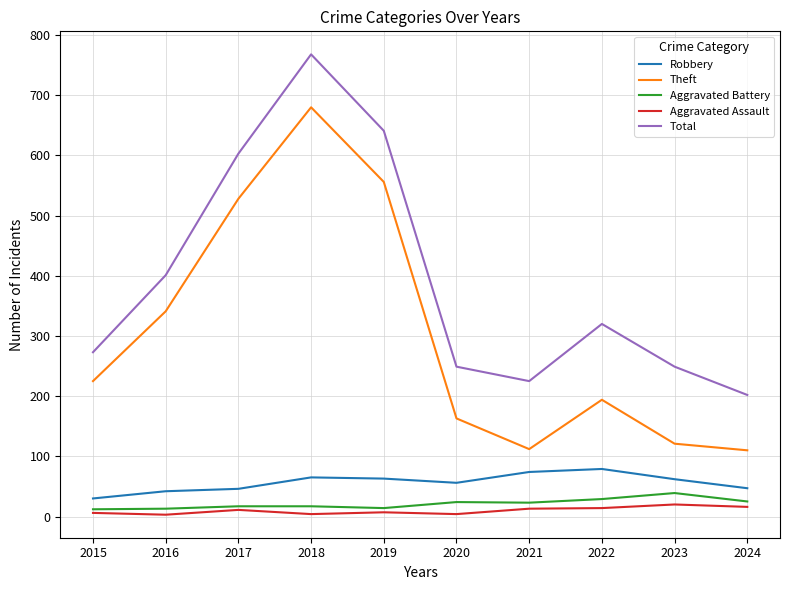

The value of Robbery at 2018 is 65. True or false?

True